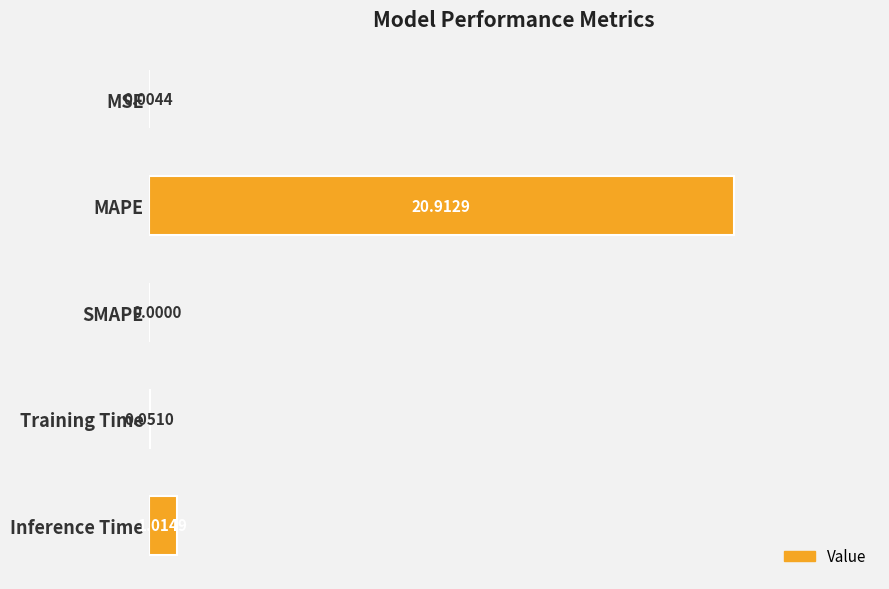

Between Inference Time and SMAPE, which is larger?

Inference Time